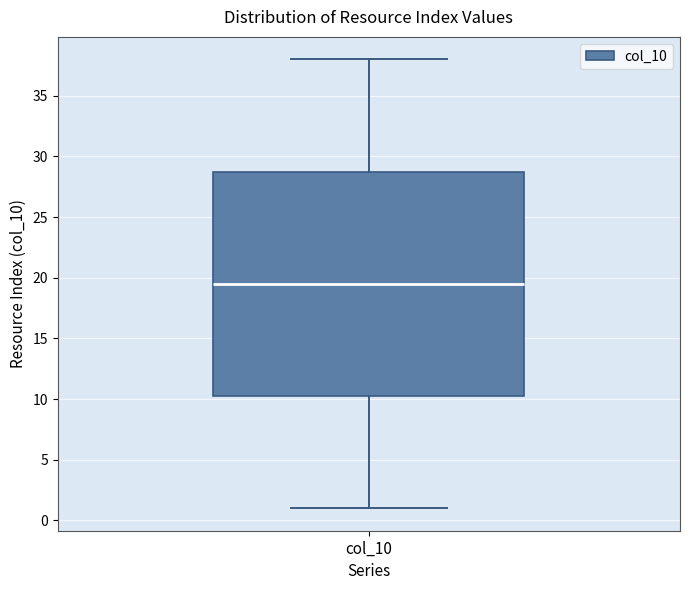

Transcribe this box plot: give where the median line is, the range the box spans, and where the two whiskers end, as read against the y-axis. The values are not printed on the chart, so give them approximately, as read against the axis.

median 19.5, box 10.5 to 29.0, whiskers 1.0 to 38.0